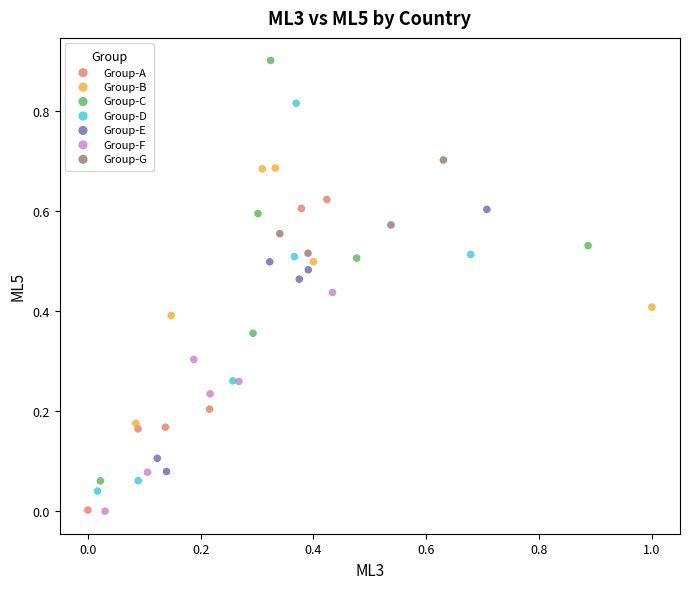

Which series has the widest spread of Y values?

Group-C